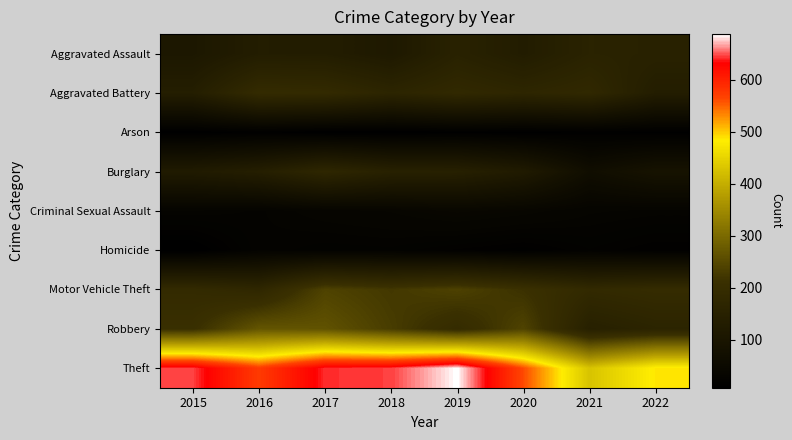

At how many categories does at least one series exceed 139?

8